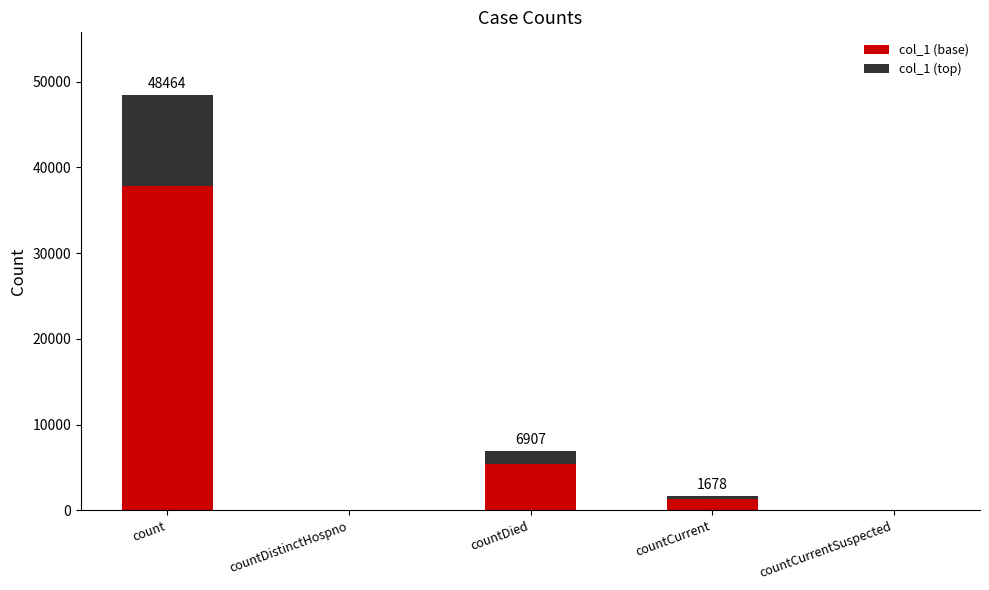

Where does the col_1 (base) series first go above 1308?

count